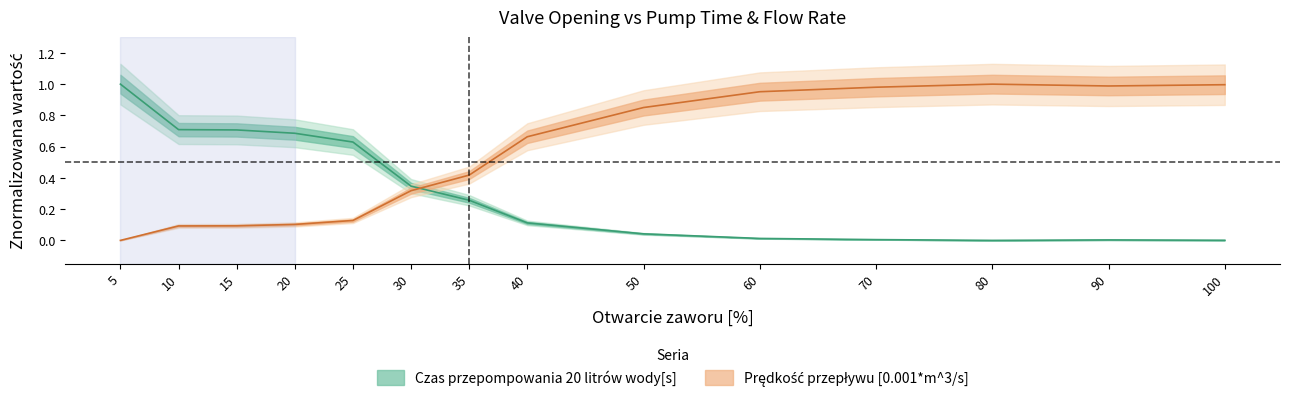

What is the difference between the Czas przepompowania 20 litrów wody[s] values at 15 and 30?

0.4